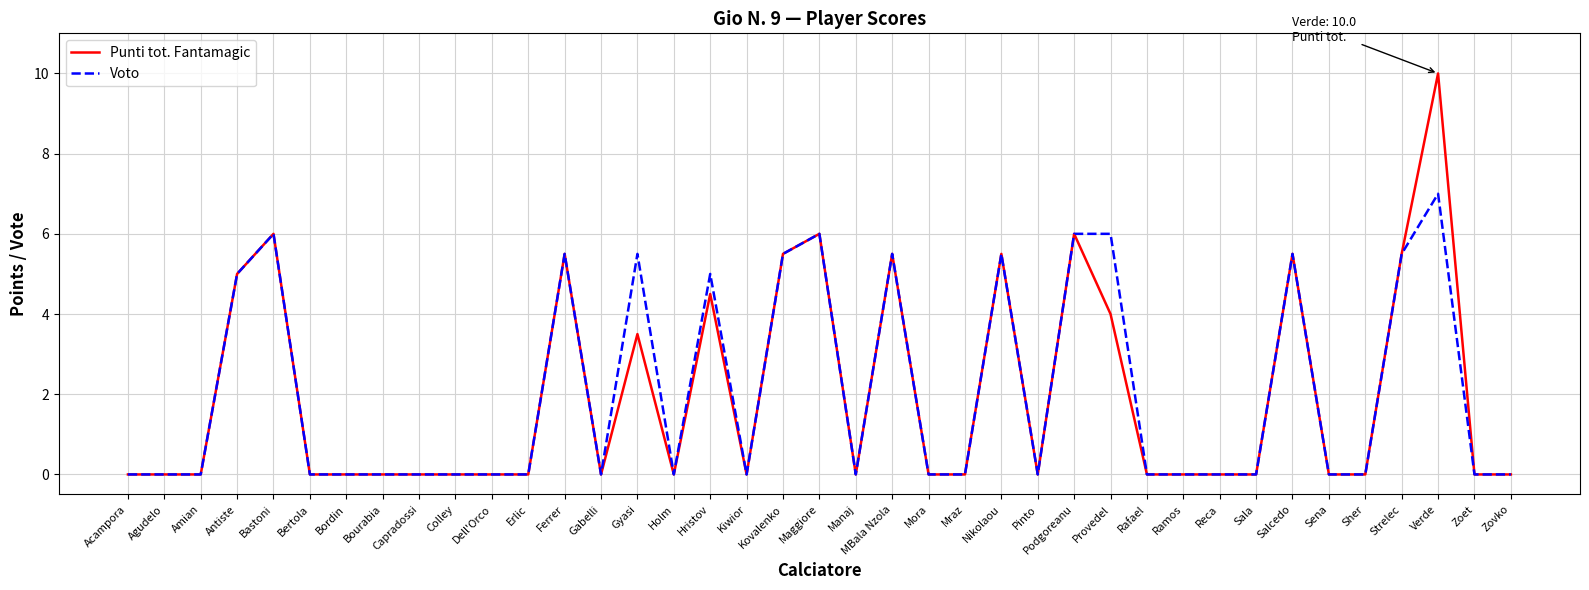

What is the difference between the second highest and minimum values in the Voto series?

6.0